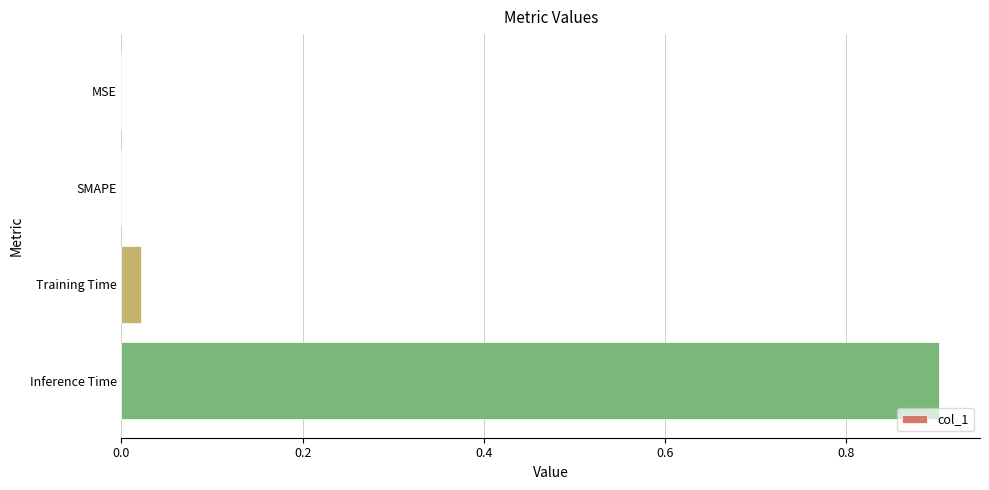

What is the change in value from MSE to Inference Time?

+0.9